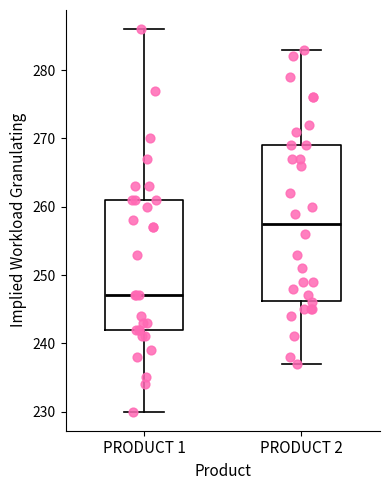

Which box's median line is the highest?

PRODUCT 2